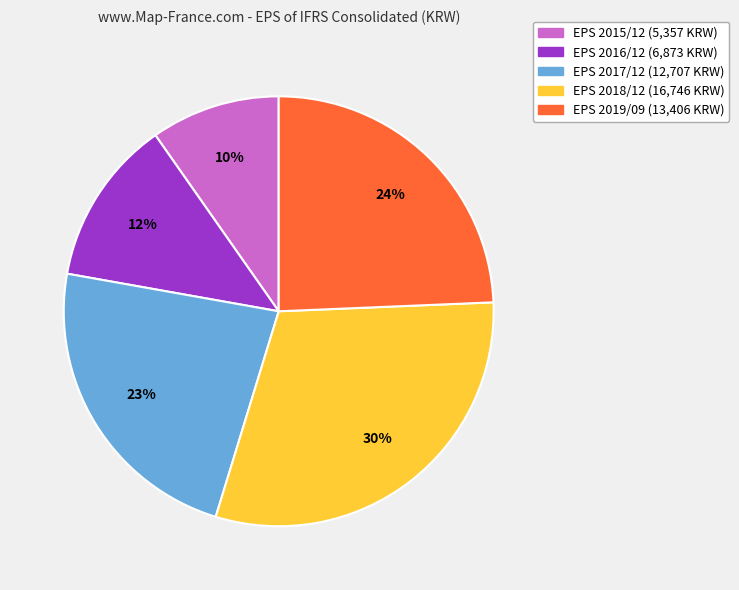

Does any single category account for the majority?

No